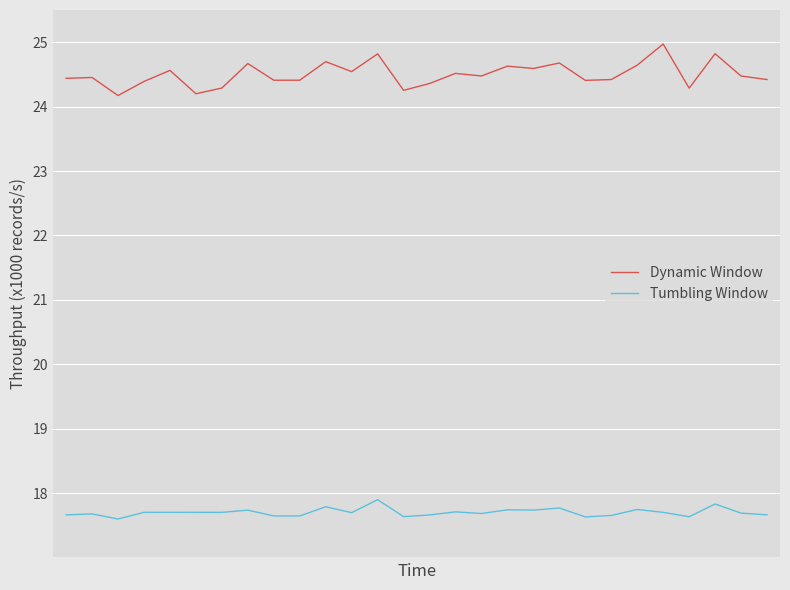

Which series has the widest spread of values?

Dynamic Window